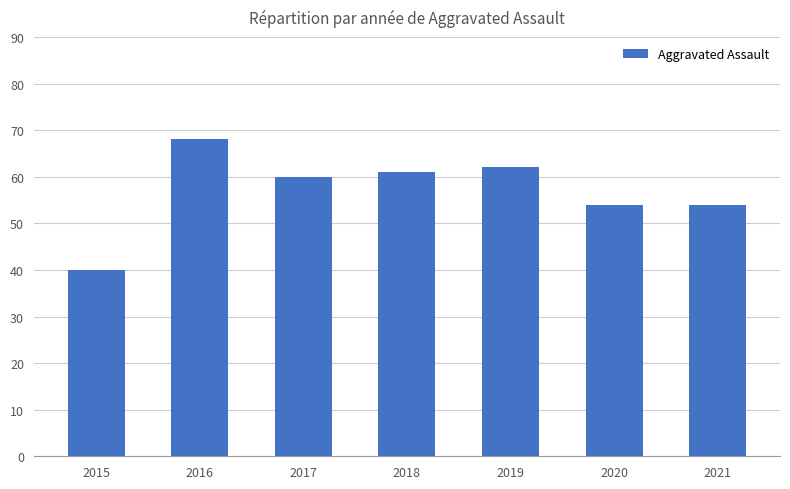

Read the value at 2019, to the nearest 10.

60